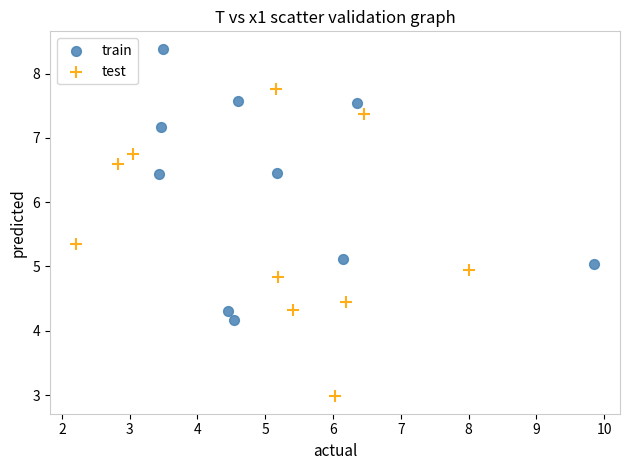

Which series has the largest Y range (max minus min)?

test